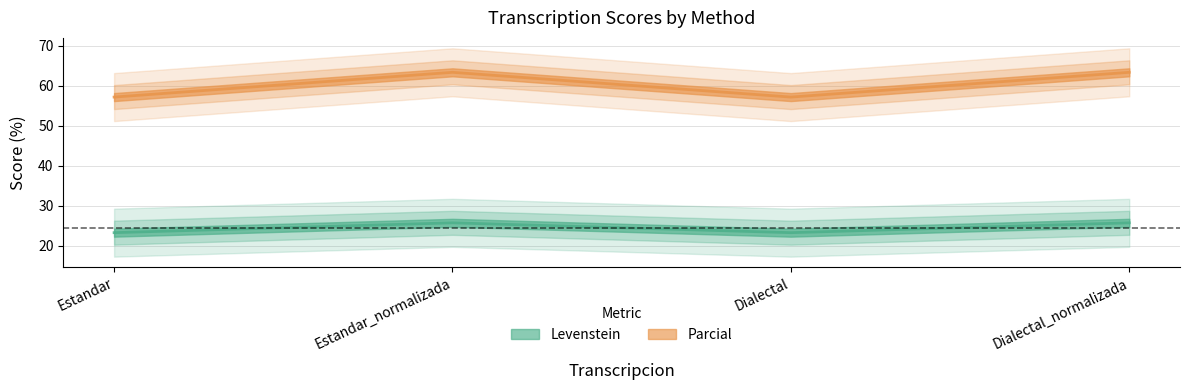

What is the total value across all series at Dialectal_normalizada?

89.0